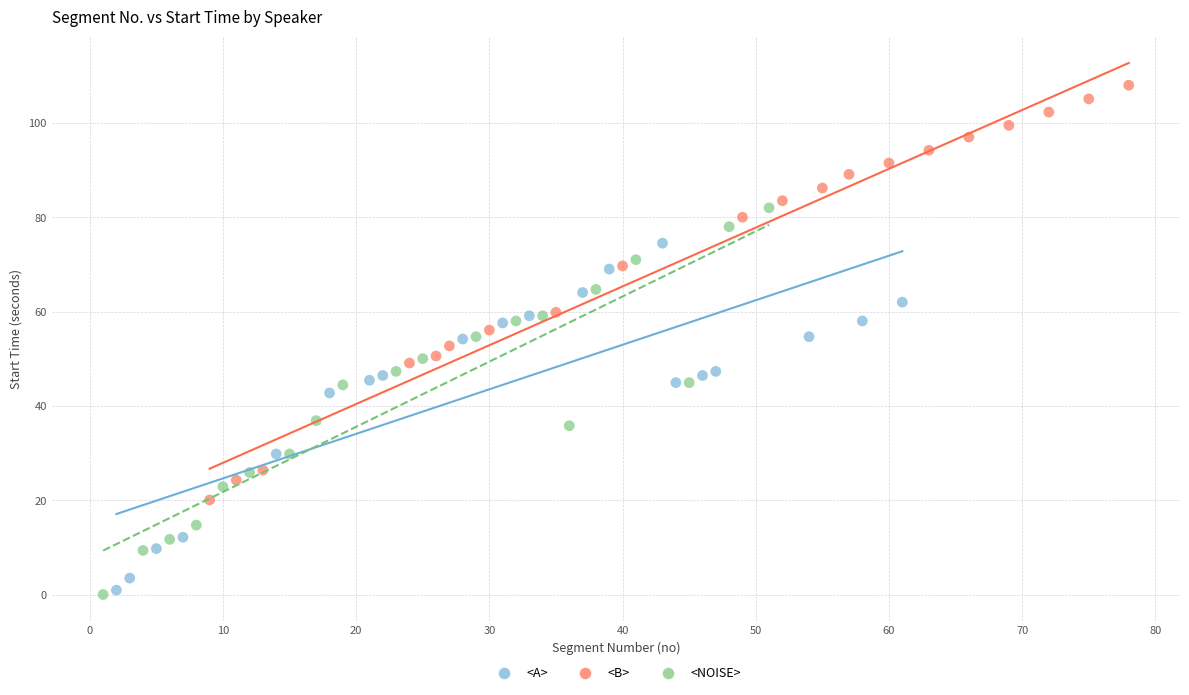

Which series contains the highest Y value?

<B>